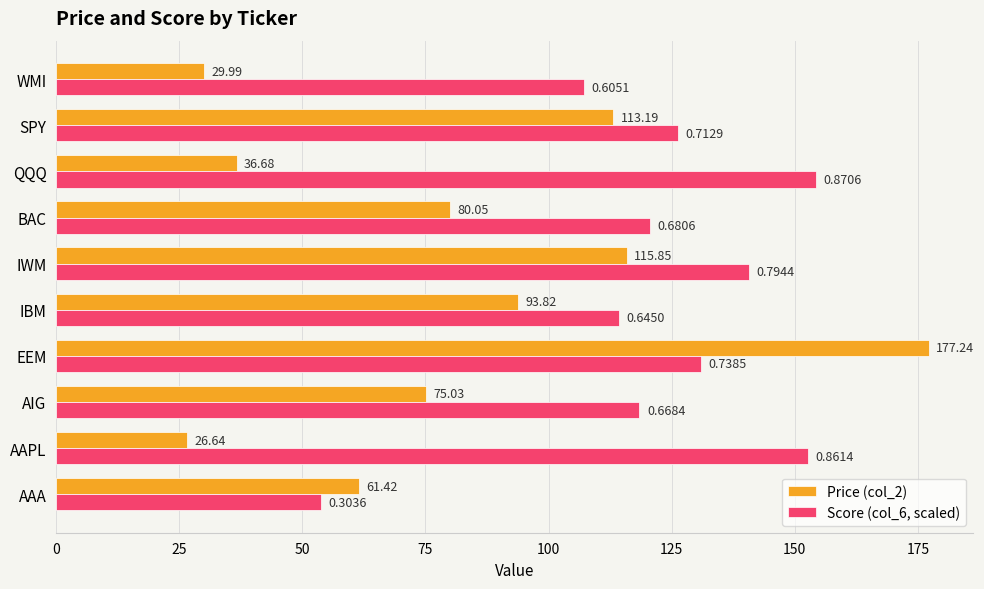

Between AAA and BAC, which series saw the biggest shift?

Score (col_6, scaled)